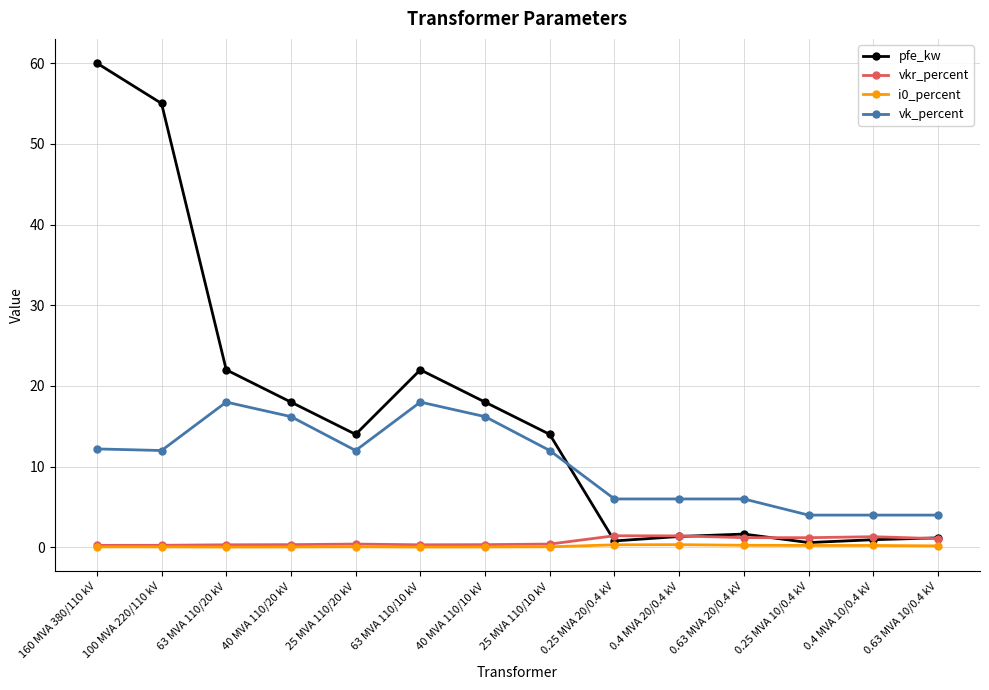

Where do pfe_kw and vk_percent first cross each other?

25 MVA 110/10 kV and 0.25 MVA 20/0.4 kV